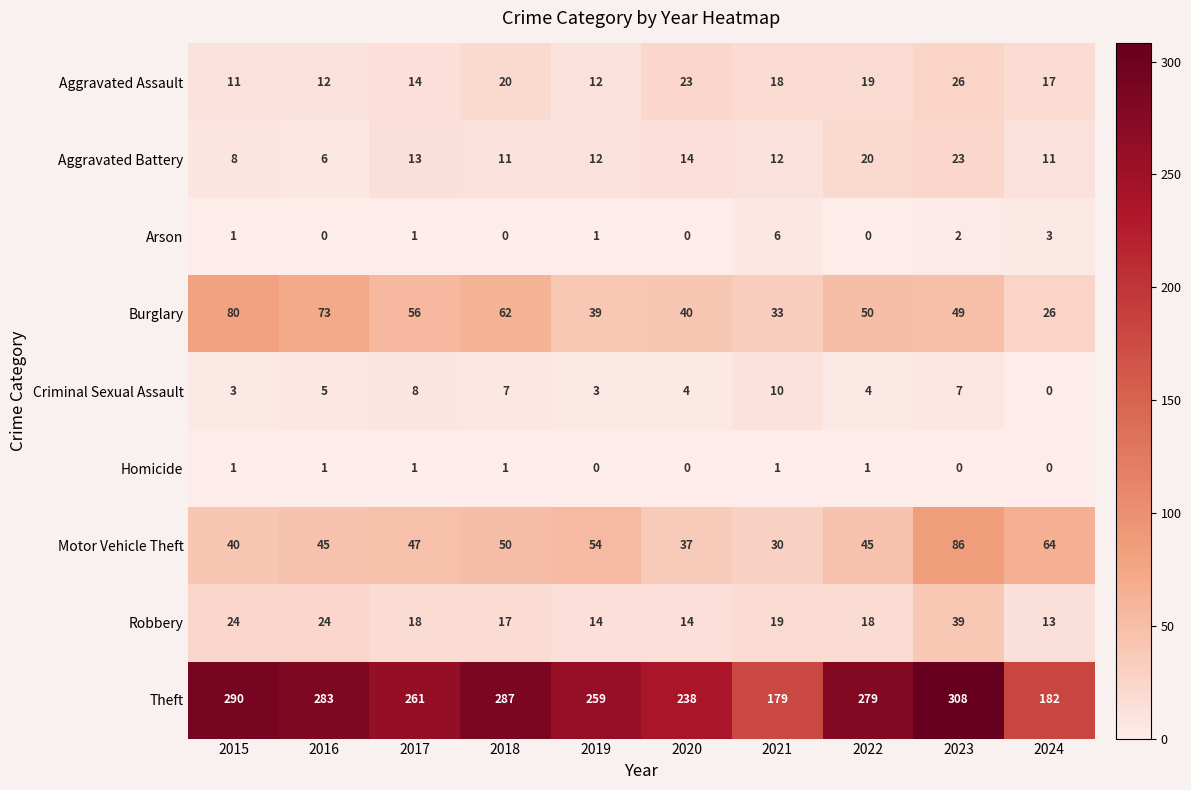

What is the sum of the Robbery values at 2021 and 2017?

37